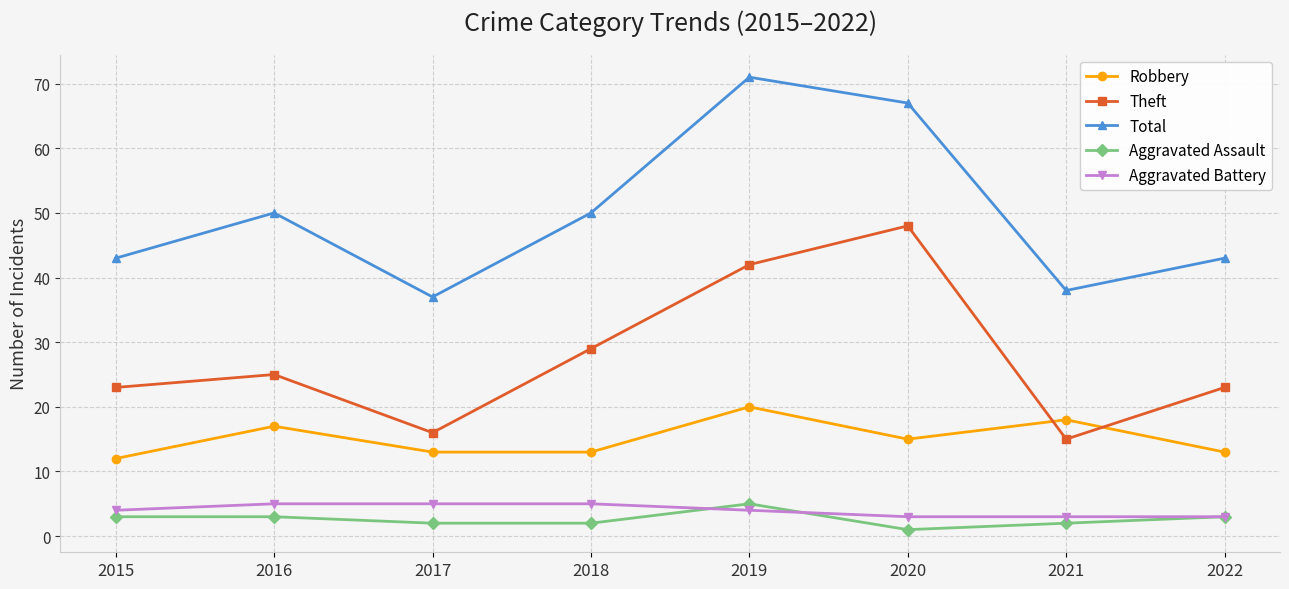

What is the greatest value displayed?

71